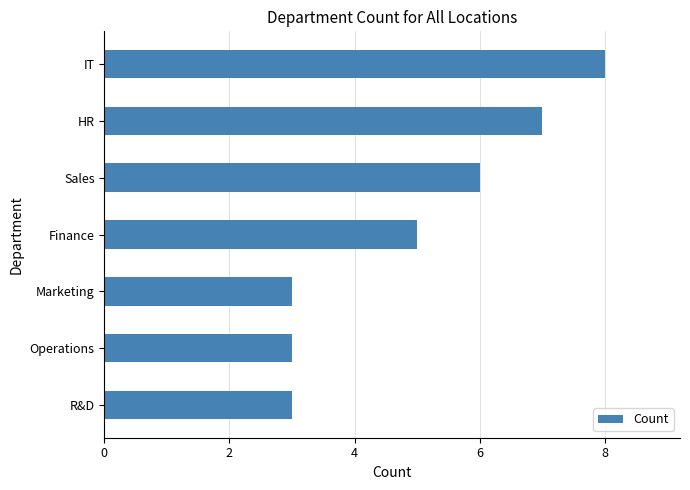

The value at Operations is 3. True or false?

True